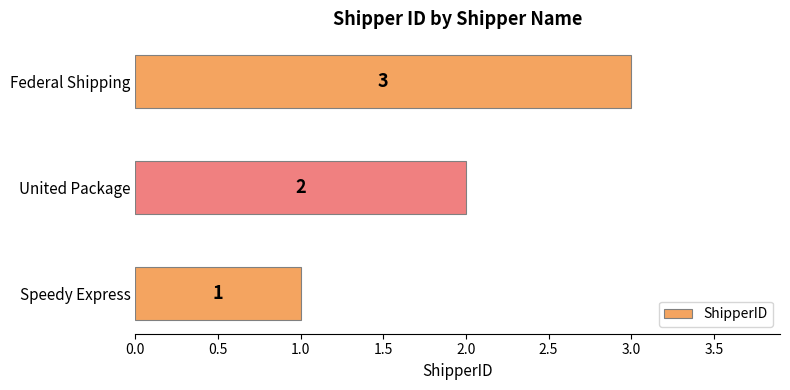

Does the chart contain stacked bars?

No